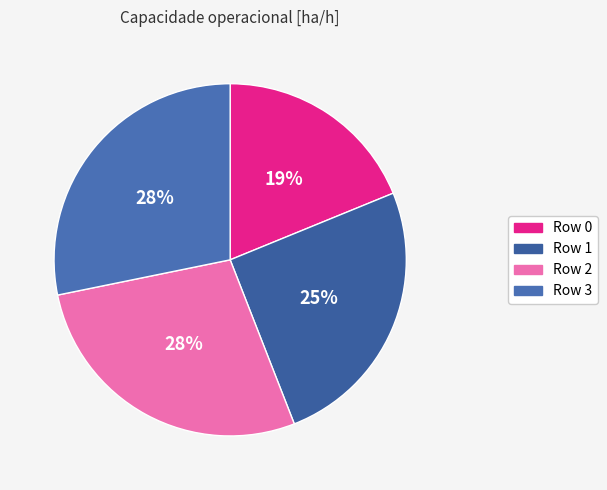

How many slices are in this pie chart?

4